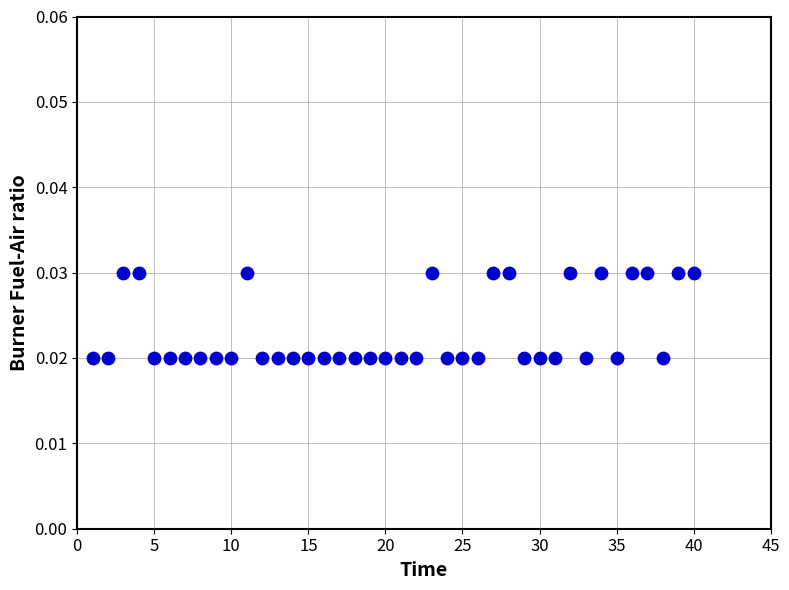

What is the range of X values (max minus min)?

39.0